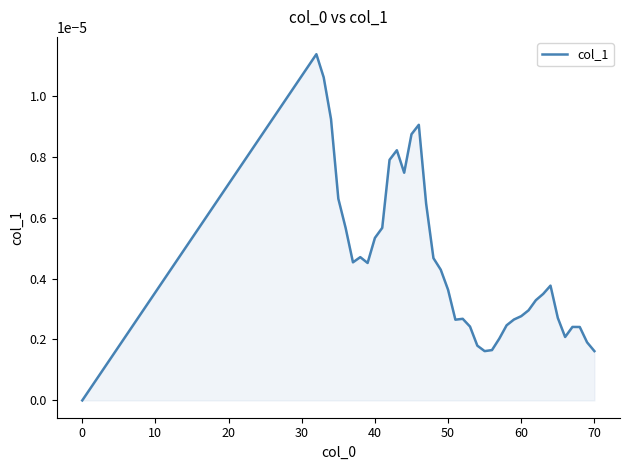

Does the chart have visible grid lines?

No